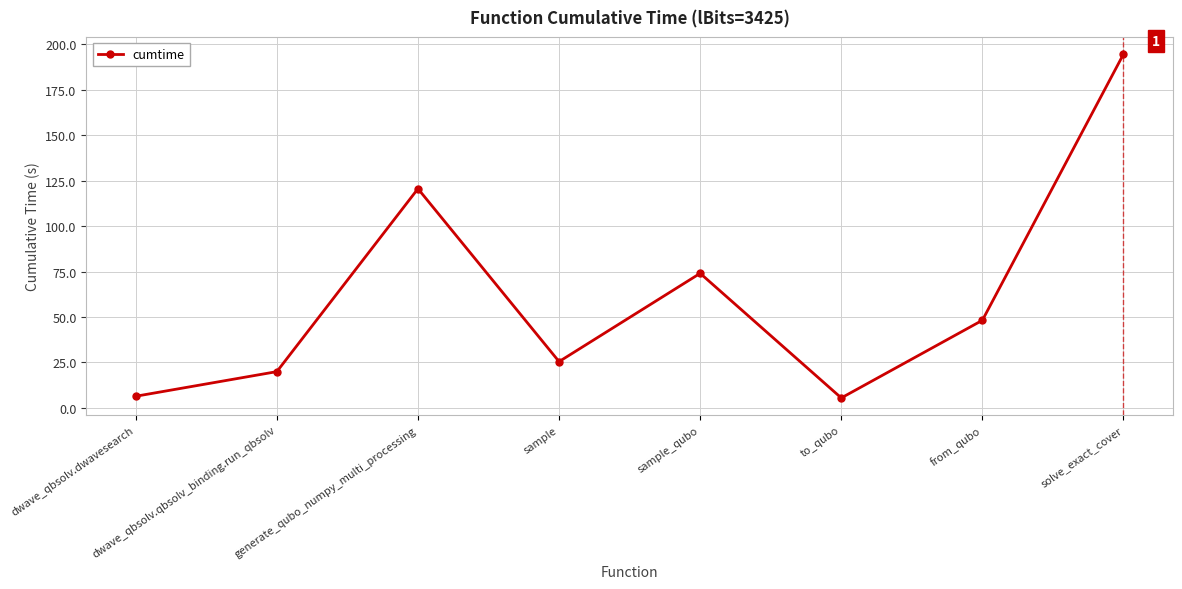

Does the chart display data point markers on the line(s)?

Yes